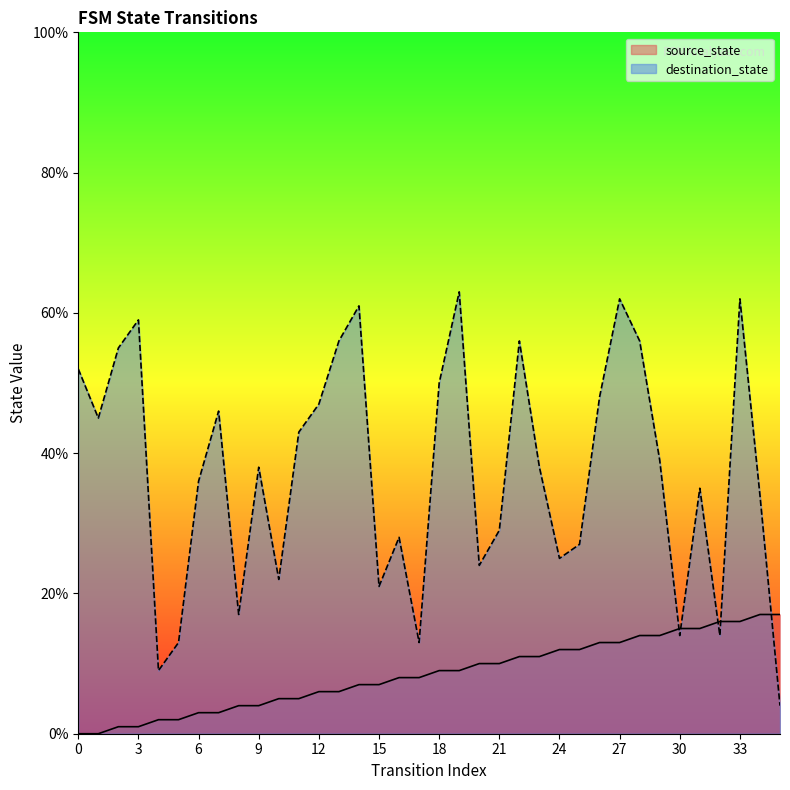

Reading left to right, extract all data points from this chart.

source_state: 0	0	1	1	2	2	3	3	4	4	5	5	6	6	7	7	8	8	9	9	10	10	11	11	12	12	13	13	14	14	15	15	16	16	17	17
destination_state: 52	45	55	59	9	13	36	46	17	38	22	43	47	56	61	21	28	13	50	63	24	29	56	38	25	27	48	62	56	39	14	35	14	62	34	4